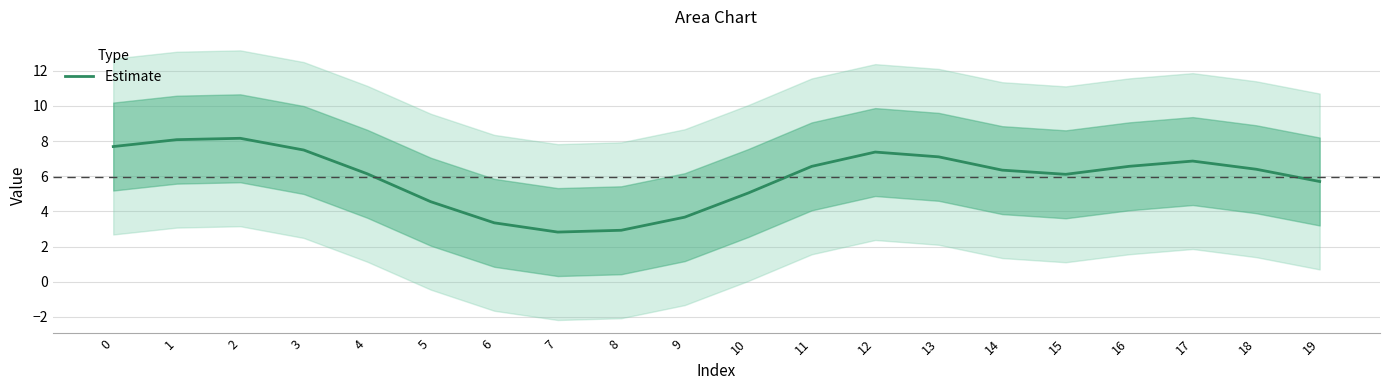

Reading left to right, what are all the values shown in this chart?

7.7	8.1	8.2	7.5	6.1	4.6	3.4	2.8	2.9	3.7	5.0	6.6	7.4	7.1	6.3	6.1	6.6	6.9	6.4	5.7